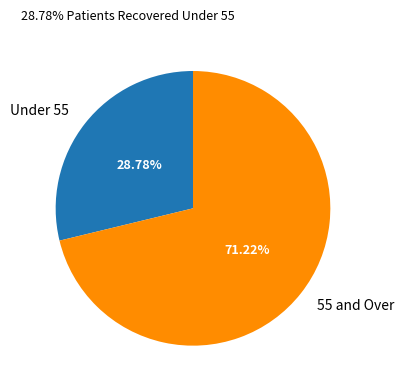

Do 55 and Over and Under 55 together represent more than half of the pie?

Yes